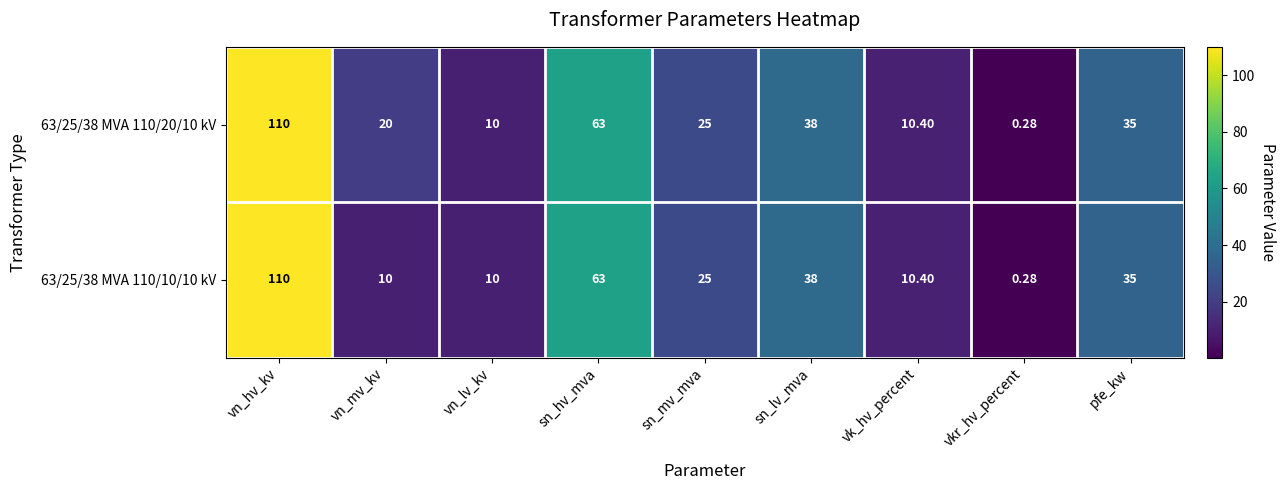

How many categories are shown in the chart?

9